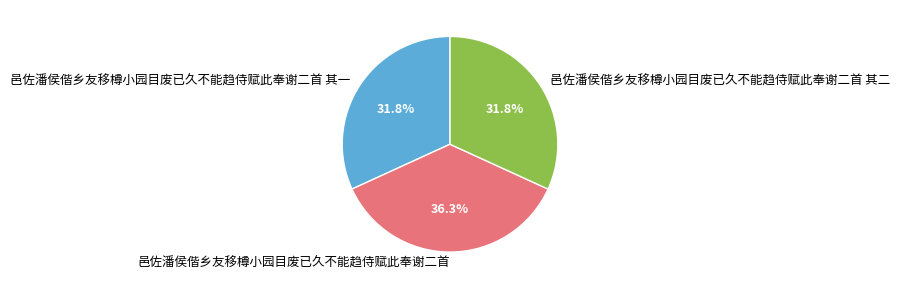

True or false: 邑佐潘侯偕乡友移樽小园目废已久不能趋侍赋此奉谢二首 其一 accounts for 20% of the total.

False